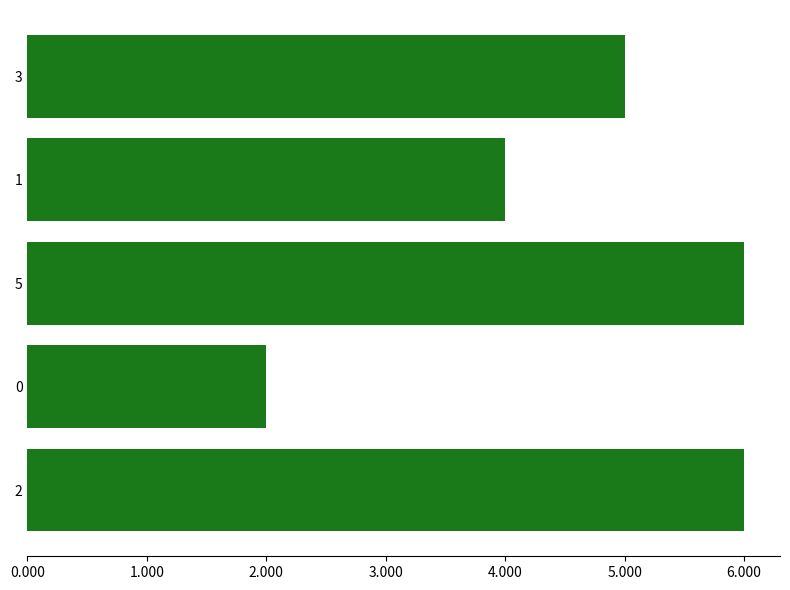

Where is the data nearest to the value 3?

1